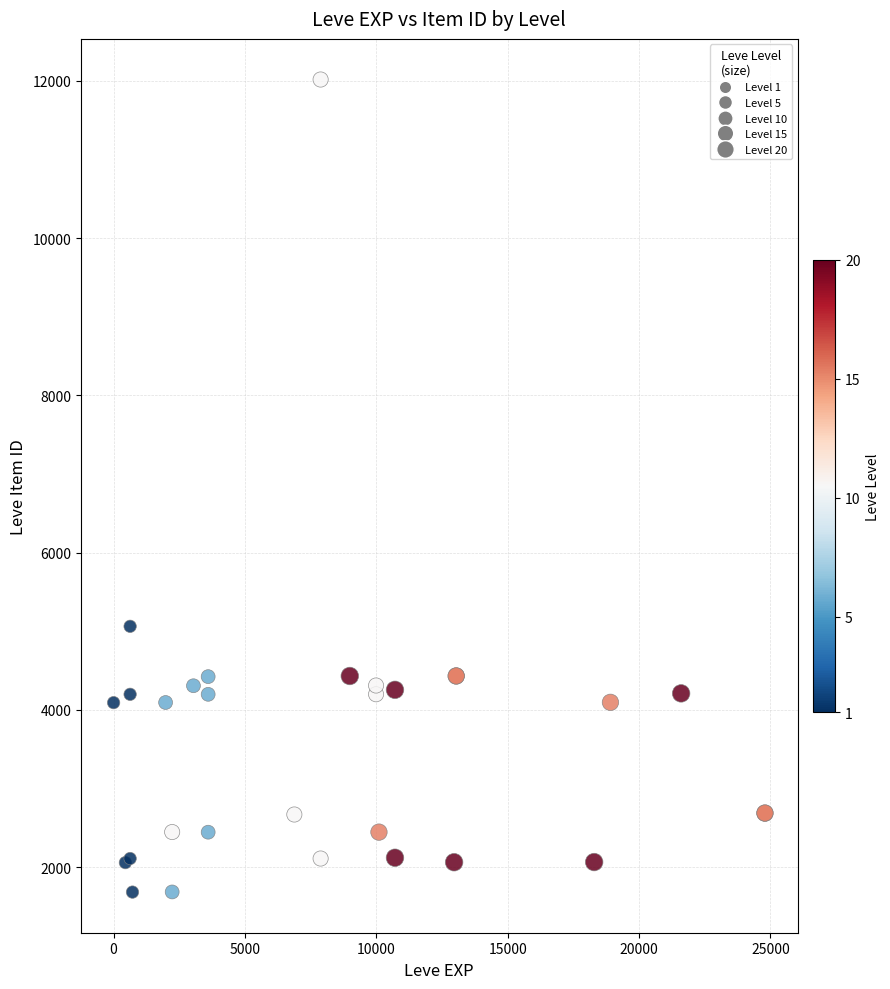

Which series reaches the maximum Y coordinate?

Level 10